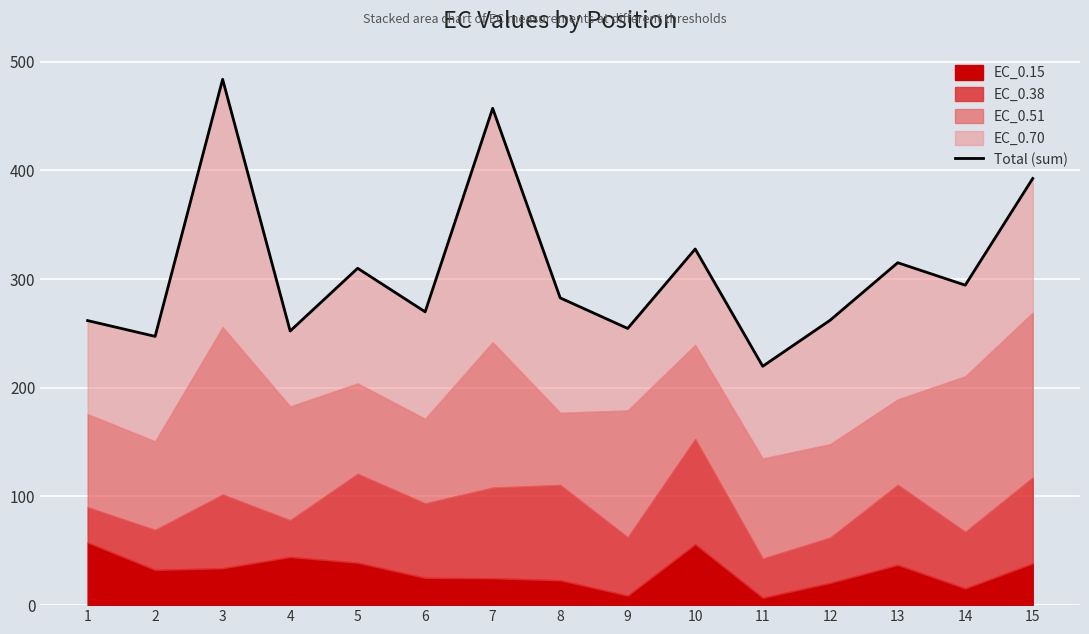

How many lines are shown in the chart?

1